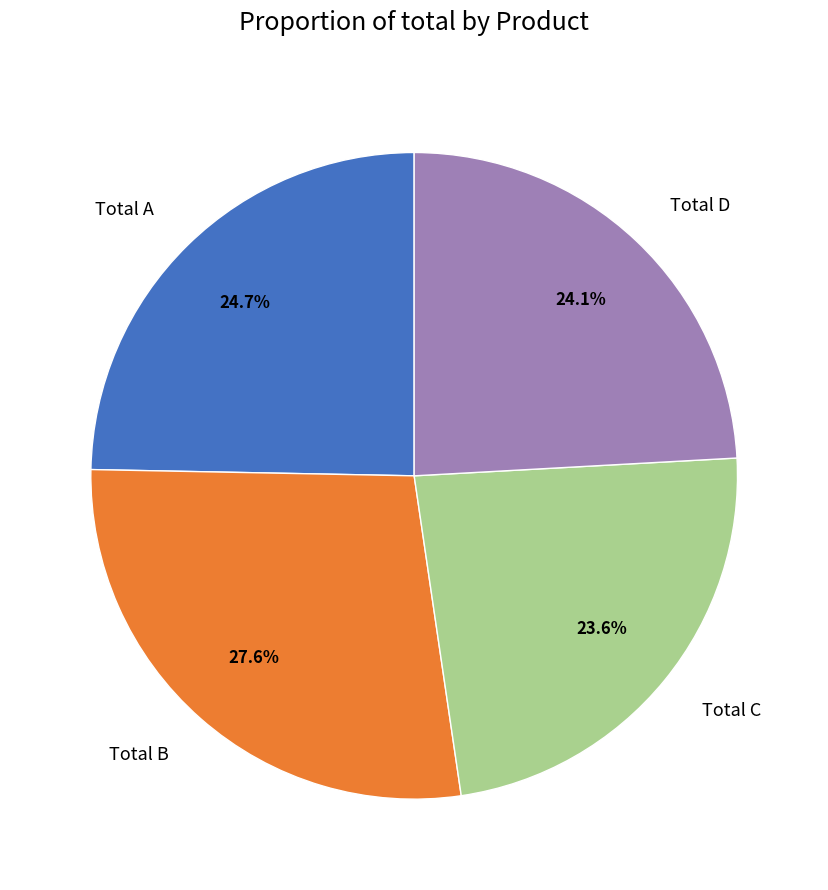

Combined, do Total A and Total B account for over 50%?

Yes